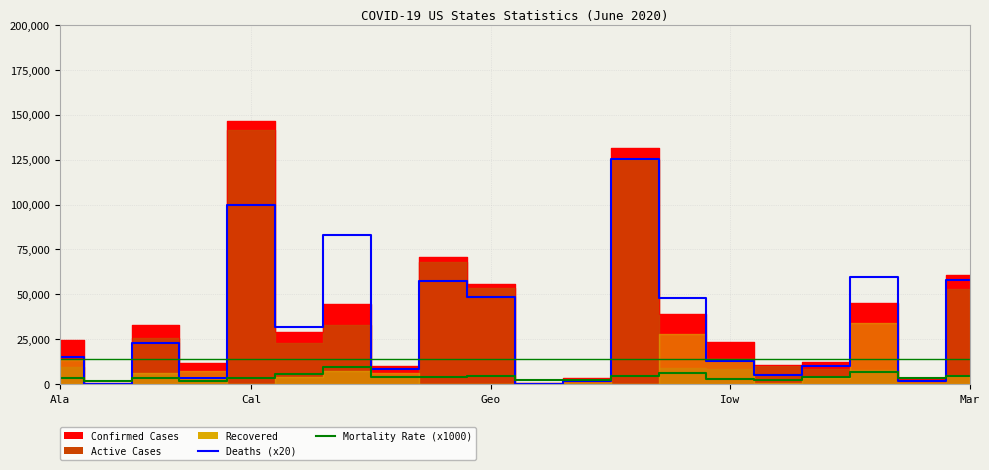

After their last crossing, which series has the higher values: Deaths (x20) or Reference Line?

Deaths (x20)